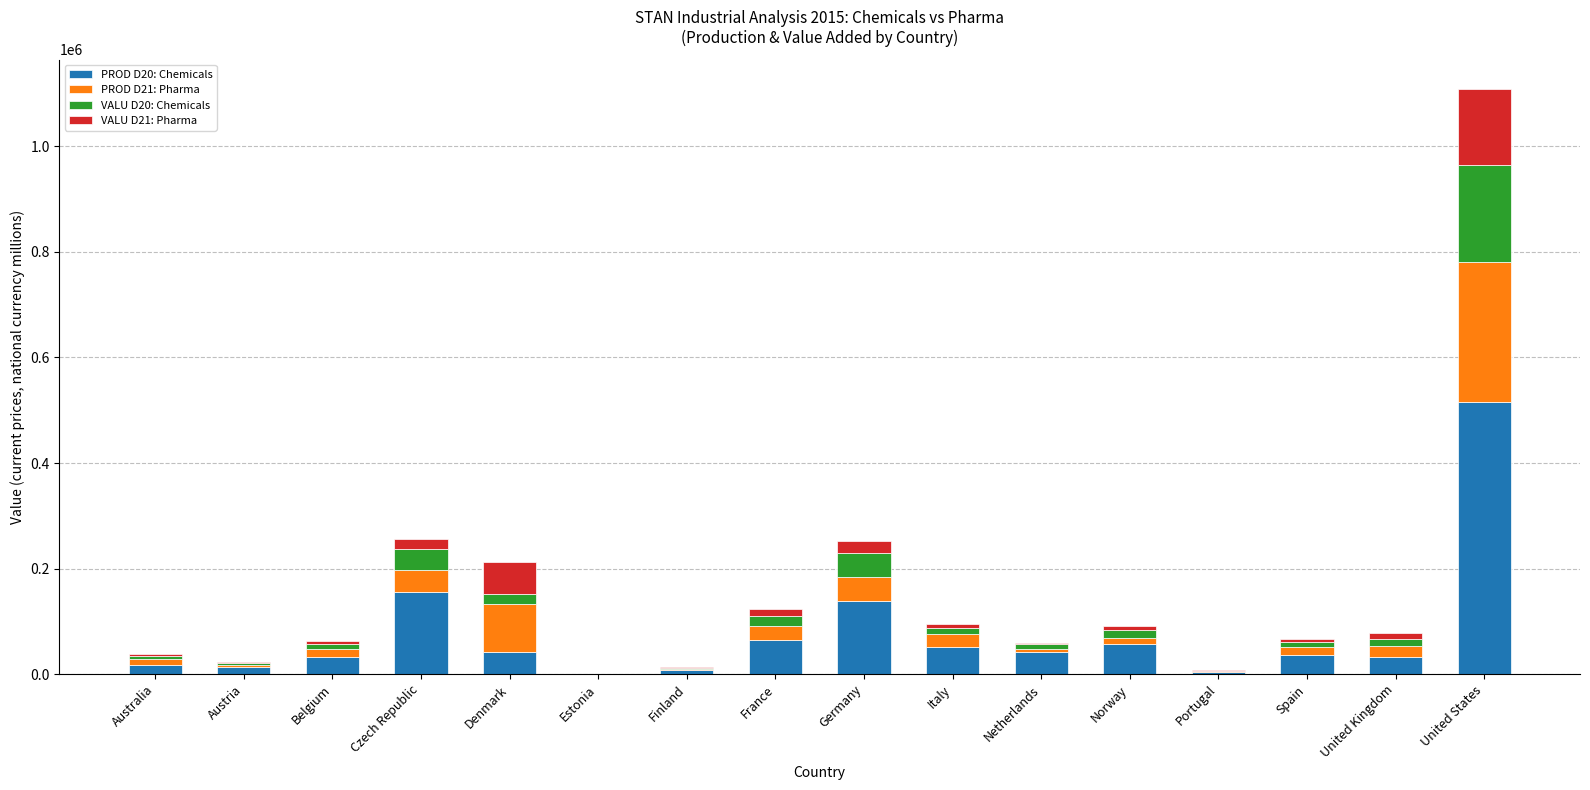

Are the bars grouped side by side (vs. stacked)?

No